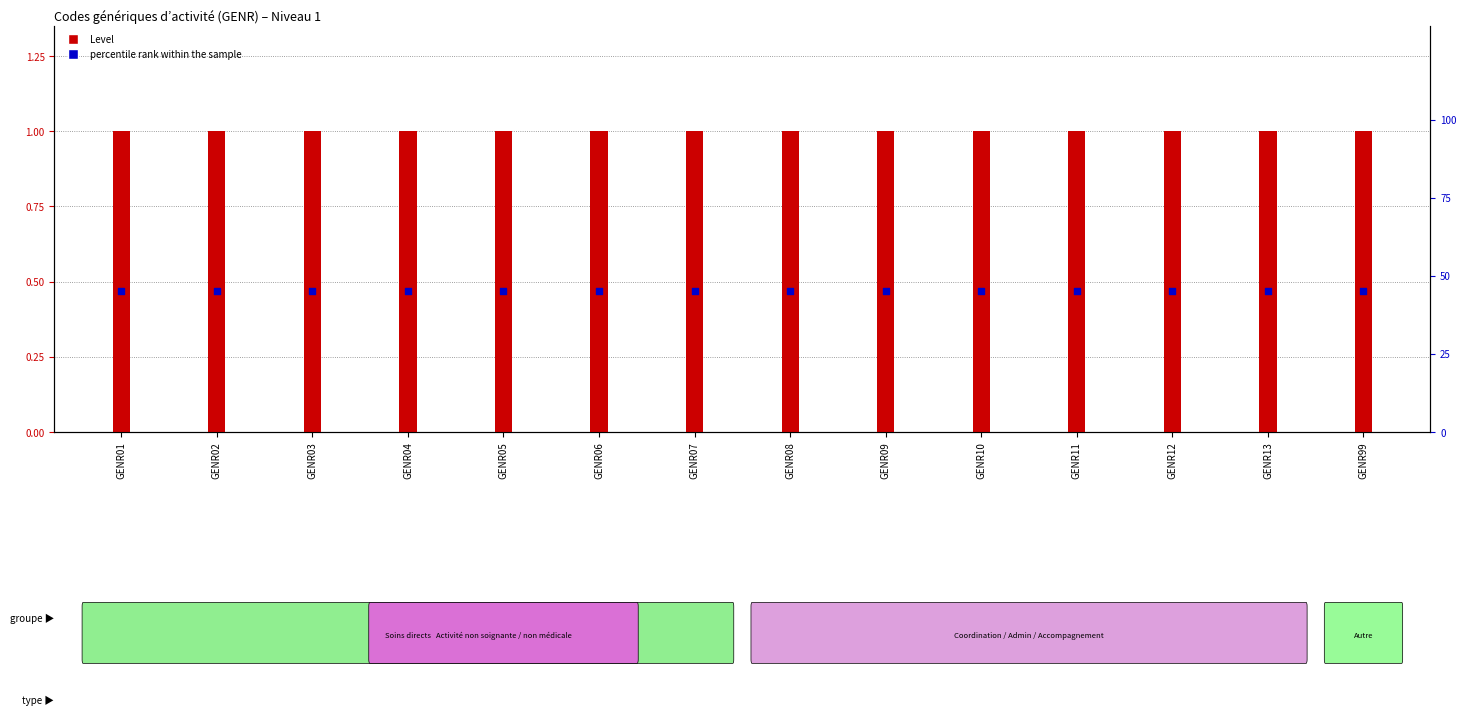

What is the total value across all series at GENR12?

46